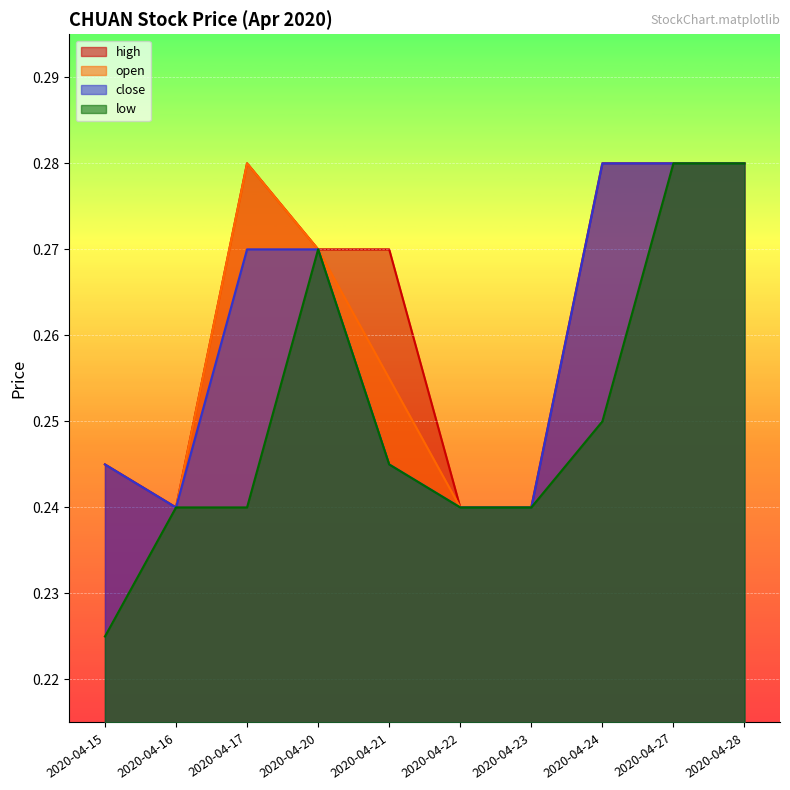

What is the lowest value of the low series?

0.2